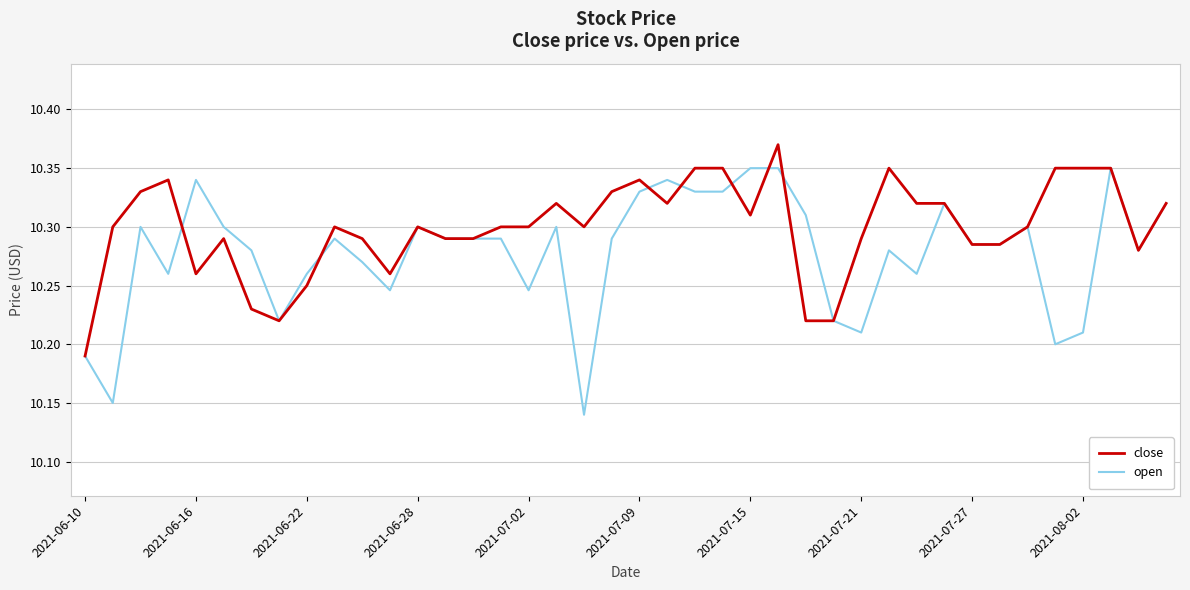

List the series in order of their peak value, lowest first.

open, close